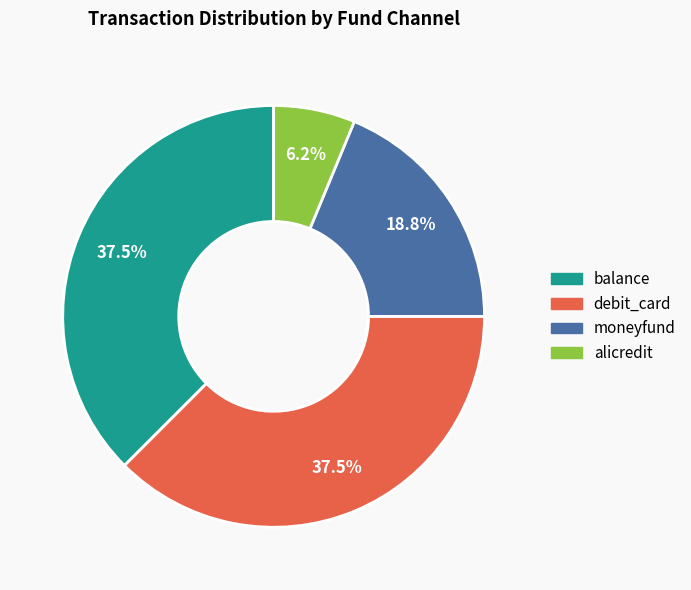

What is the ratio of the value at balance to the value at moneyfund?

2.0